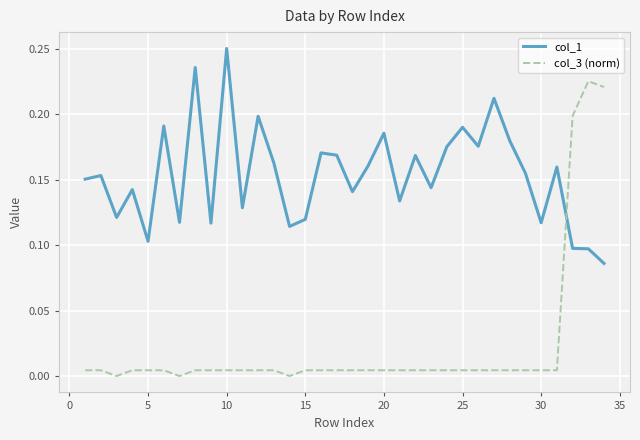

How many times do col_1 and col_3 (norm) cross each other?

1